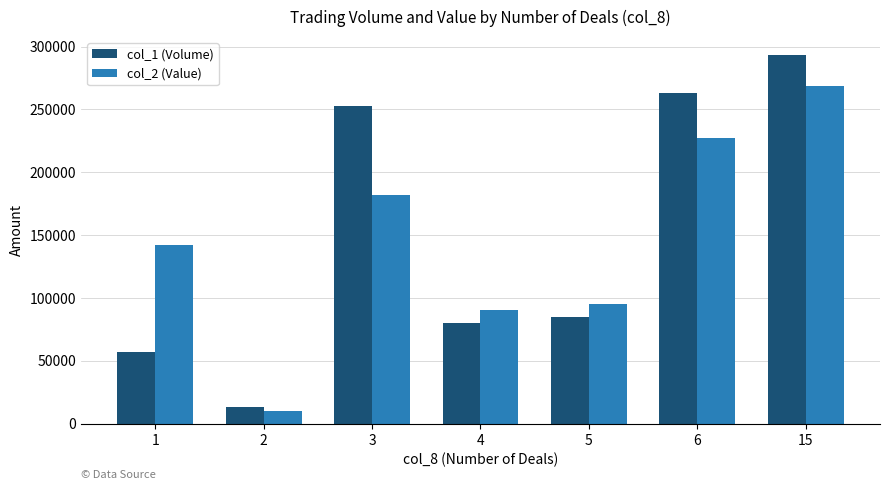

What are all the series names shown in the legend?

col_1 (Volume), col_2 (Value)